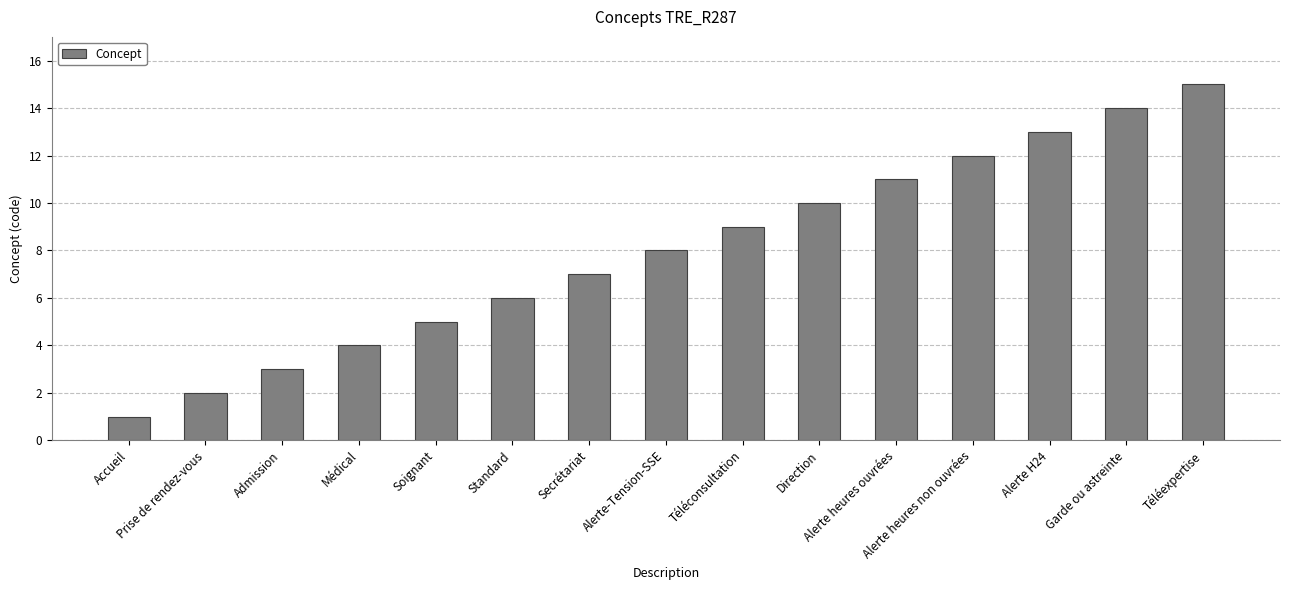

What is the maximum value shown in the chart?

15